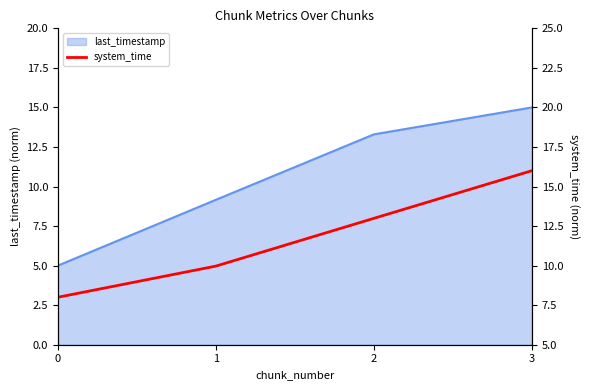

Reading right to left, list all the values displayed in this chart.

3=16.0	2=13.0	1=10.0	0=8.0